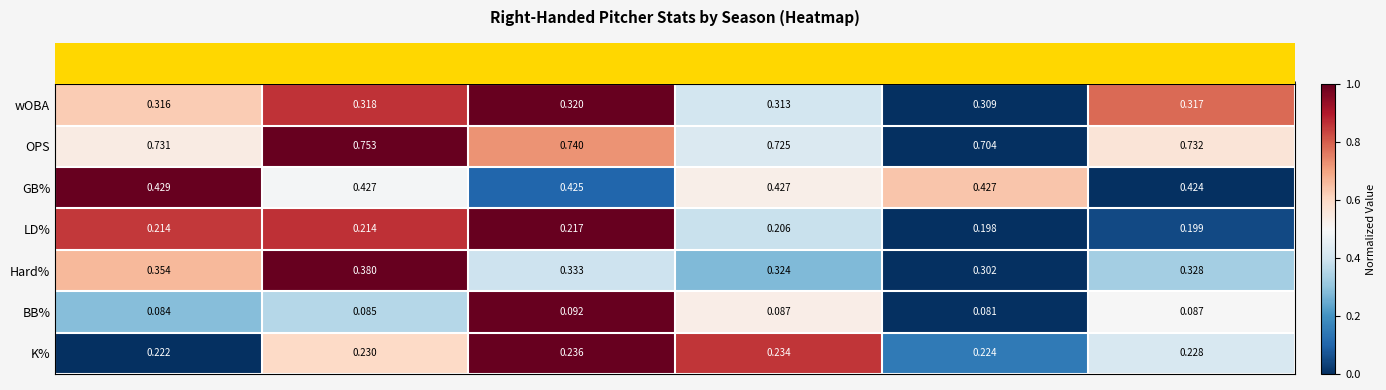

At how many categories does at least one series exceed 0?

6